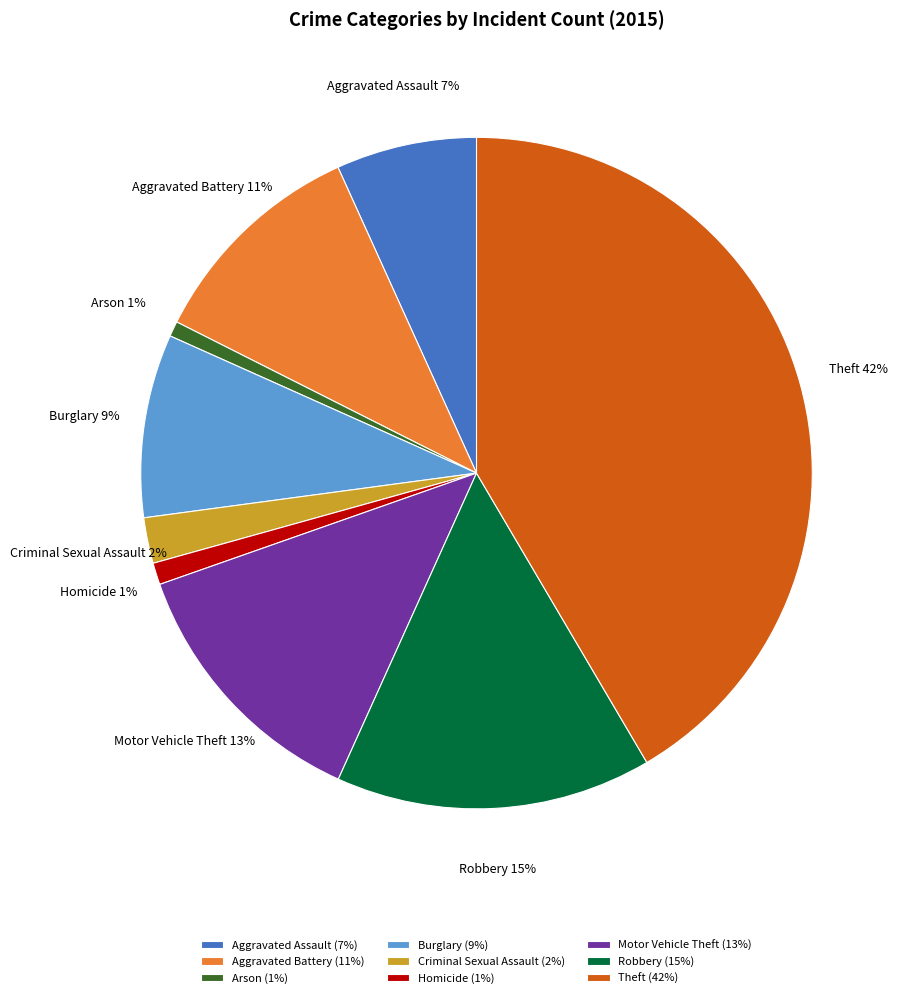

To the nearest percent, what portion does Burglary represent?

9%